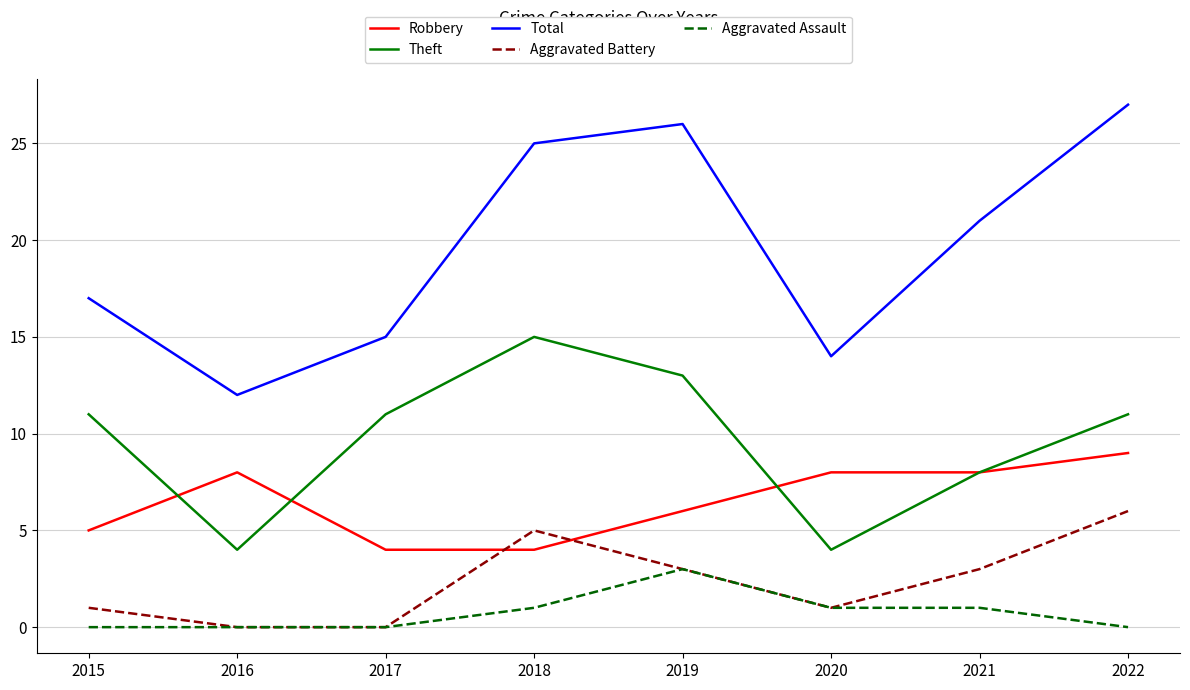

What value does the Aggravated Assault series have at 2019?

3